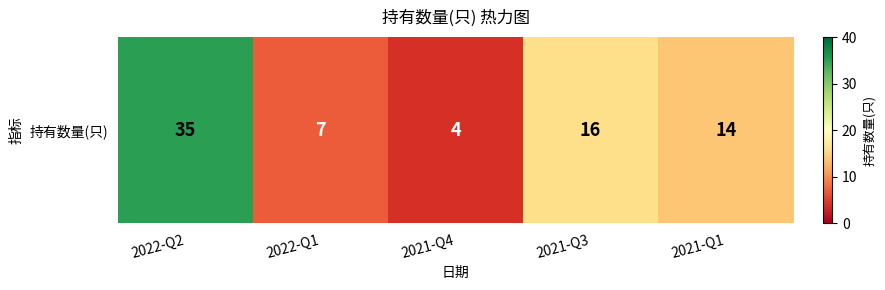

List the labels in order of value, smallest first.

2021-Q4, 2022-Q1, 2021-Q1, 2021-Q3, 2022-Q2